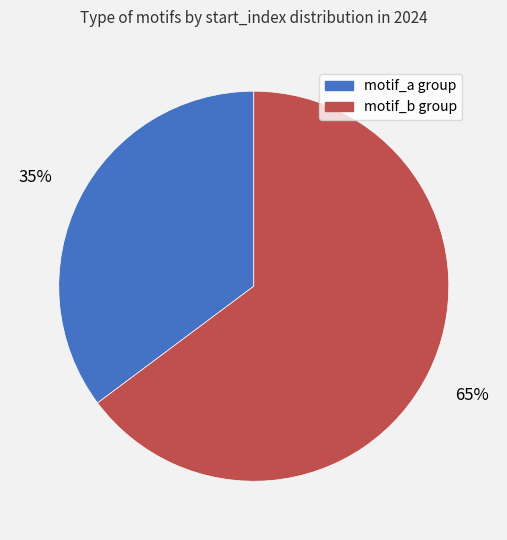

To the nearest percent, what is the average slice percentage?

50%